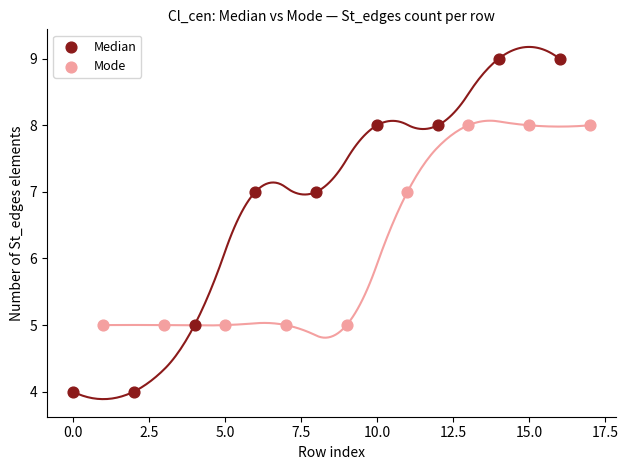

Which series reaches the minimum Y coordinate?

Median